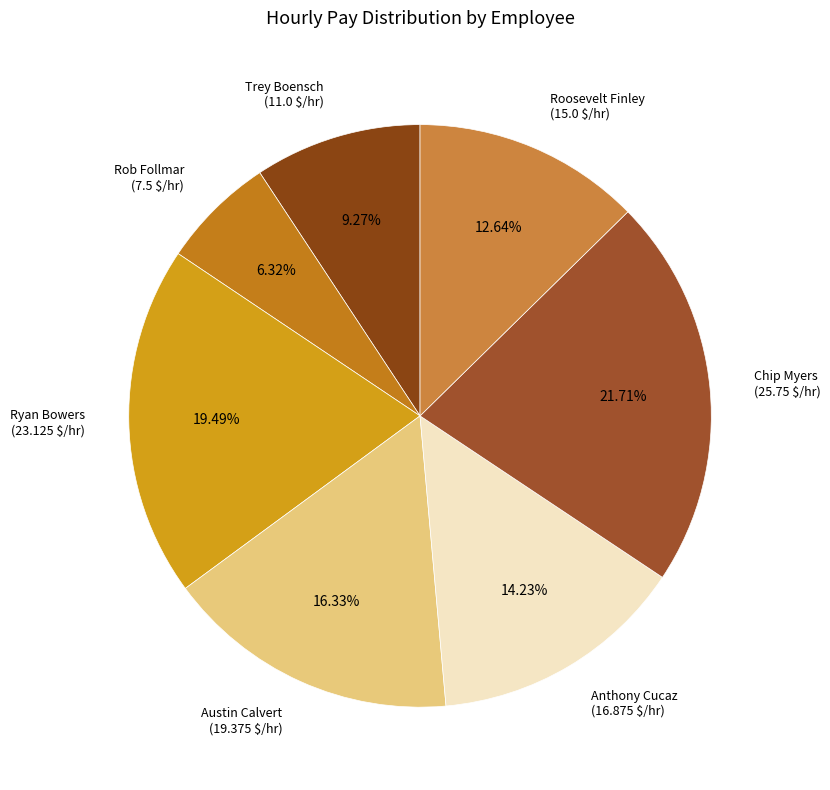

To the nearest percent, what is the combined percentage of Chip Myers and Roosevelt Finley?

34%